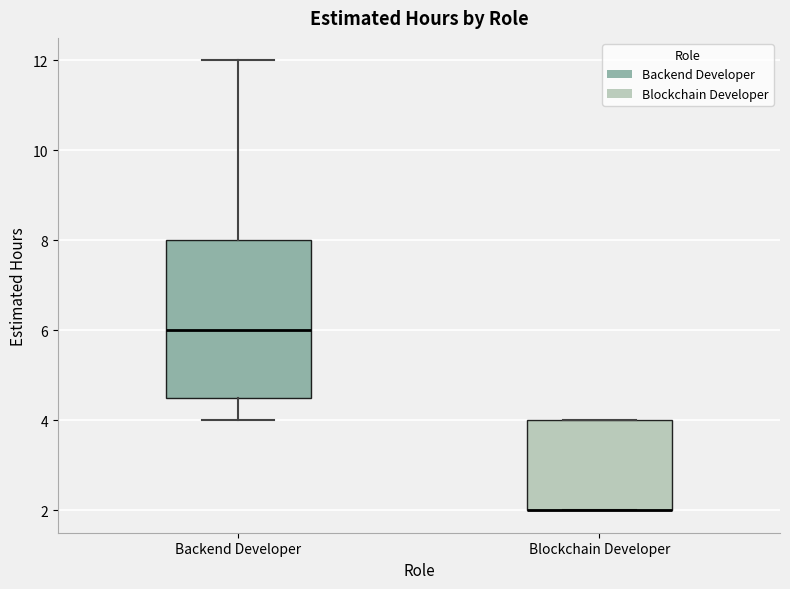

Where is the lower edge of the box for Blockchain Developer on the y-axis? The values are not printed on the chart, so give them approximately, as read against the axis.

2.0